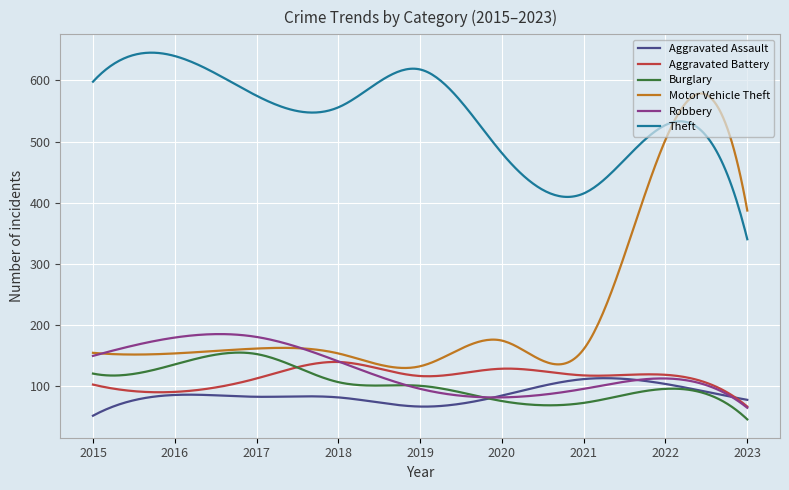

True or false: Burglary has more than 0 interior local peaks.

True